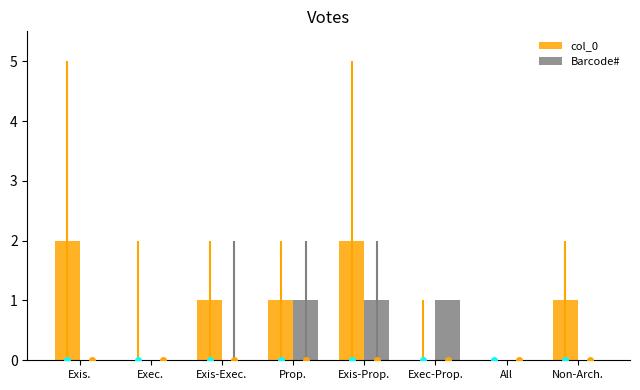

Is it true that col_0 equals -1 at Exec.?

False